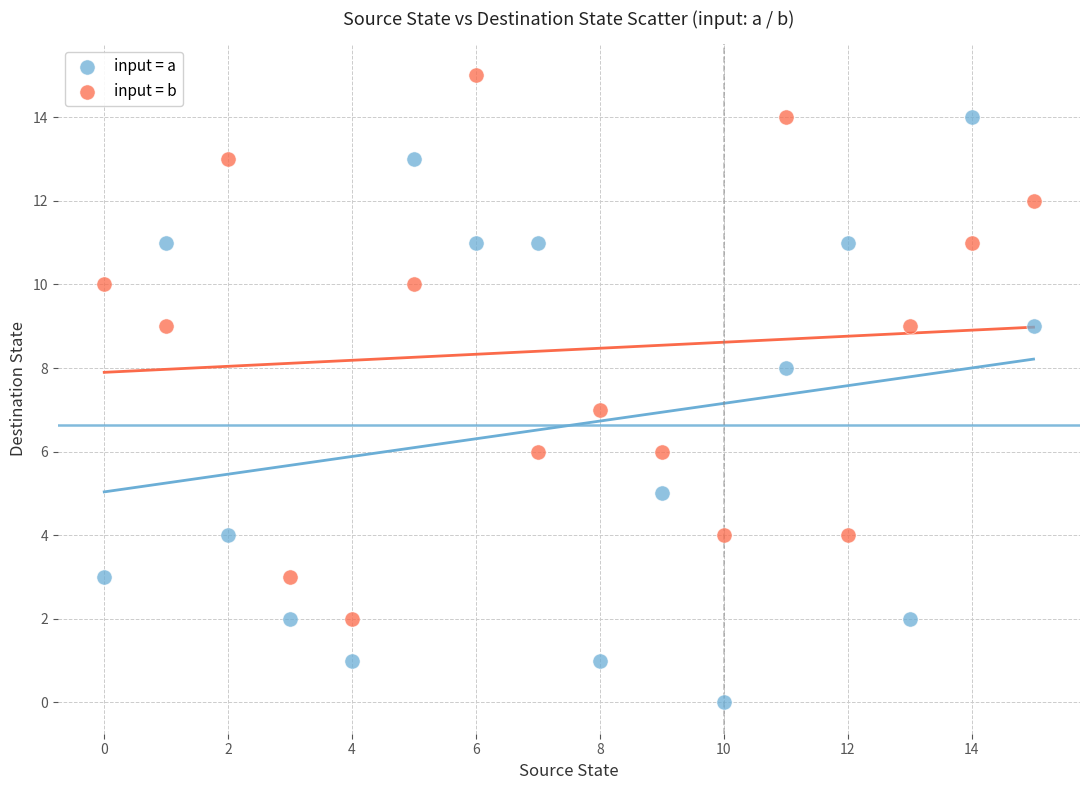

Which series has the widest spread of Y values?

input = a